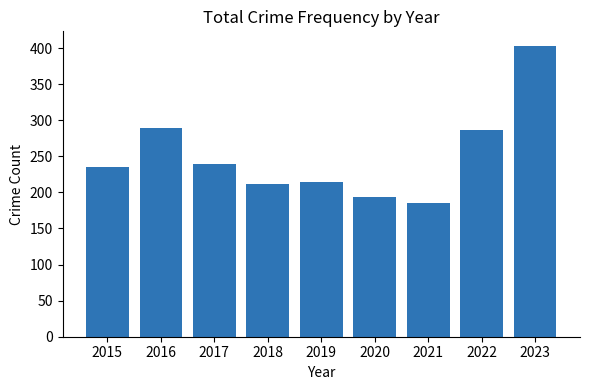

What is the change in value from 2015 to 2023?

+168